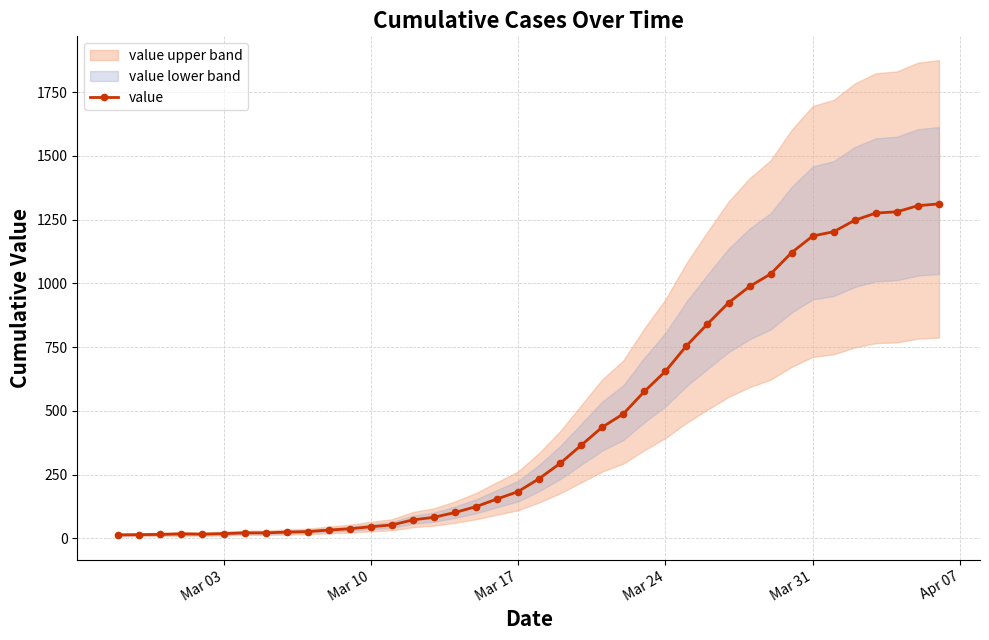

What position from the left is Mar 17?

3